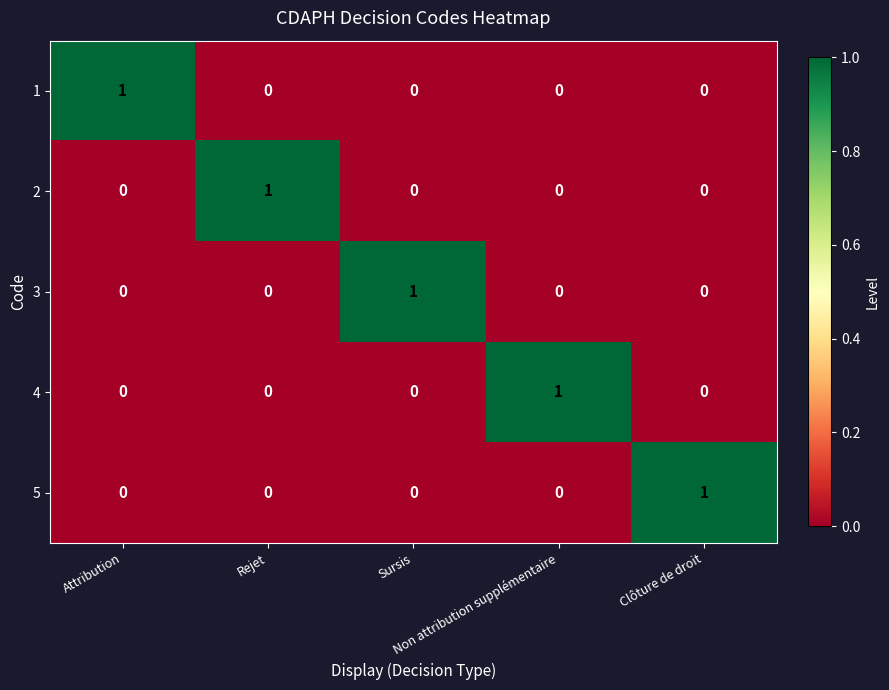

Count the 5 values in the range 0 to 1.

5